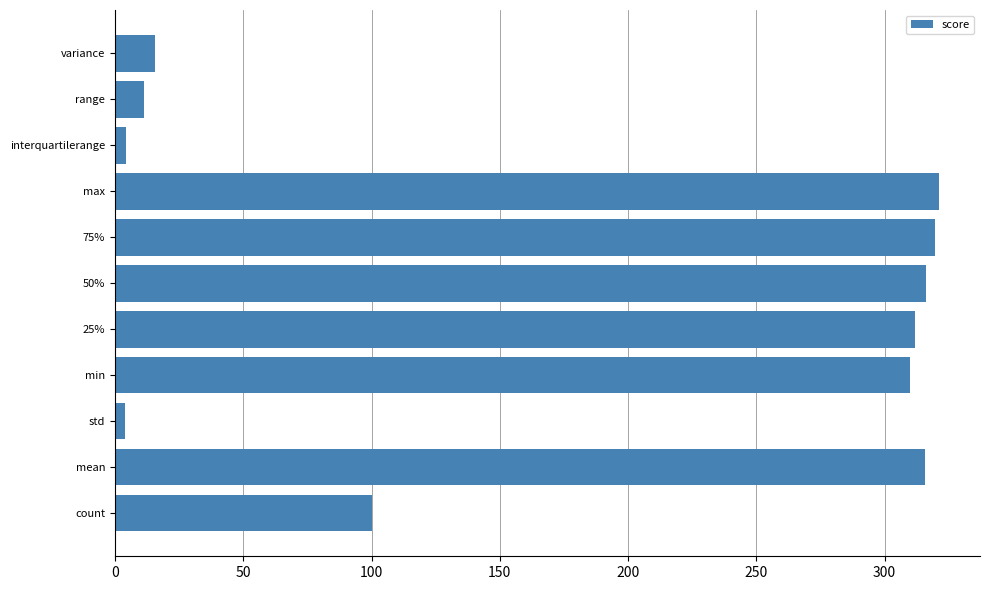

True or false: the data shows 321.1 at max.

True